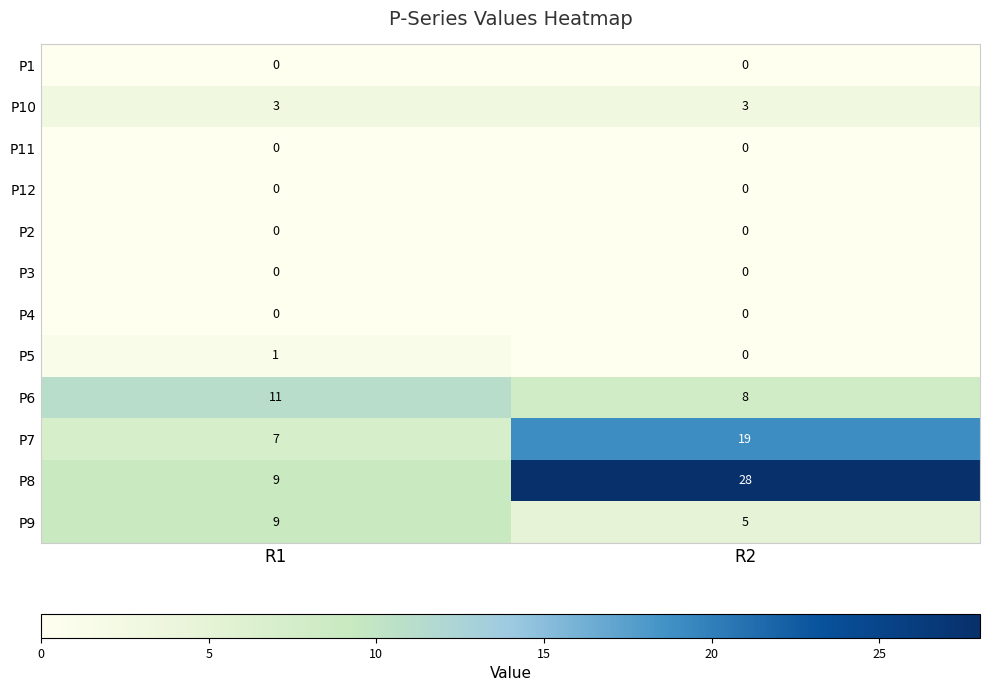

Between R1 and R2, which series saw the biggest shift?

P8